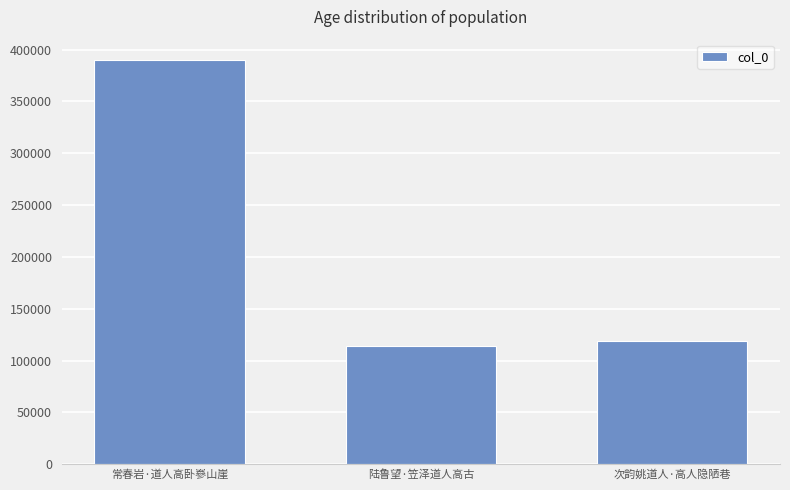

How many values are below 119018?

1